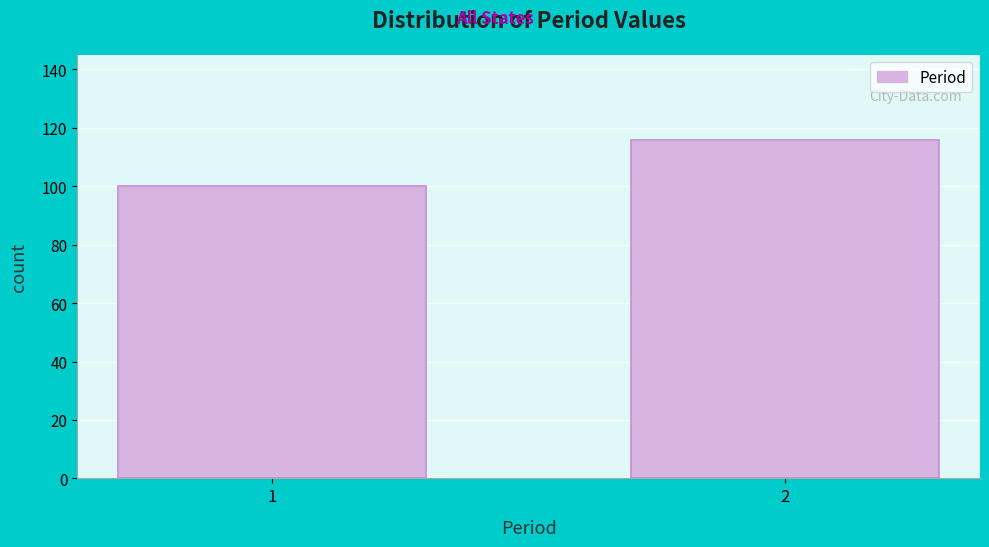

Reading right to left, transcribe all the data shown in this chart.

116	100